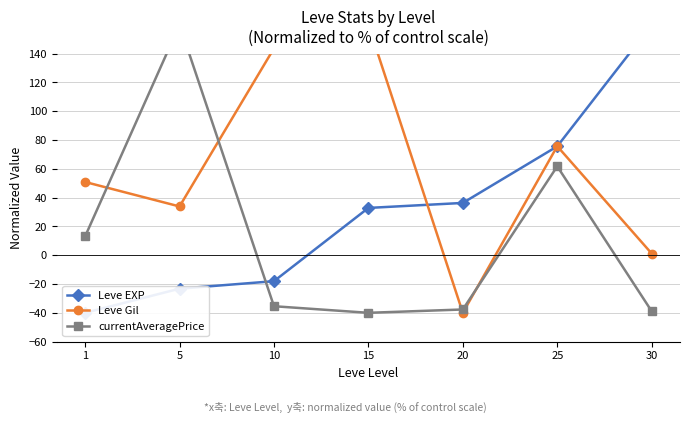

Reading right to left, transcribe all the data shown in this chart.

Leve EXP: 30=160.0	25=75.6	20=36.3	15=32.8	10=-18.0	5=-23.2	1=-40.0
Leve Gil: 30=1.2	25=75.7	20=-40.0	15=160.0	10=143.7	5=33.9	1=50.8
currentAveragePrice: 30=-38.9	25=61.7	20=-37.7	15=-40.0	10=-35.4	5=160.0	1=13.0